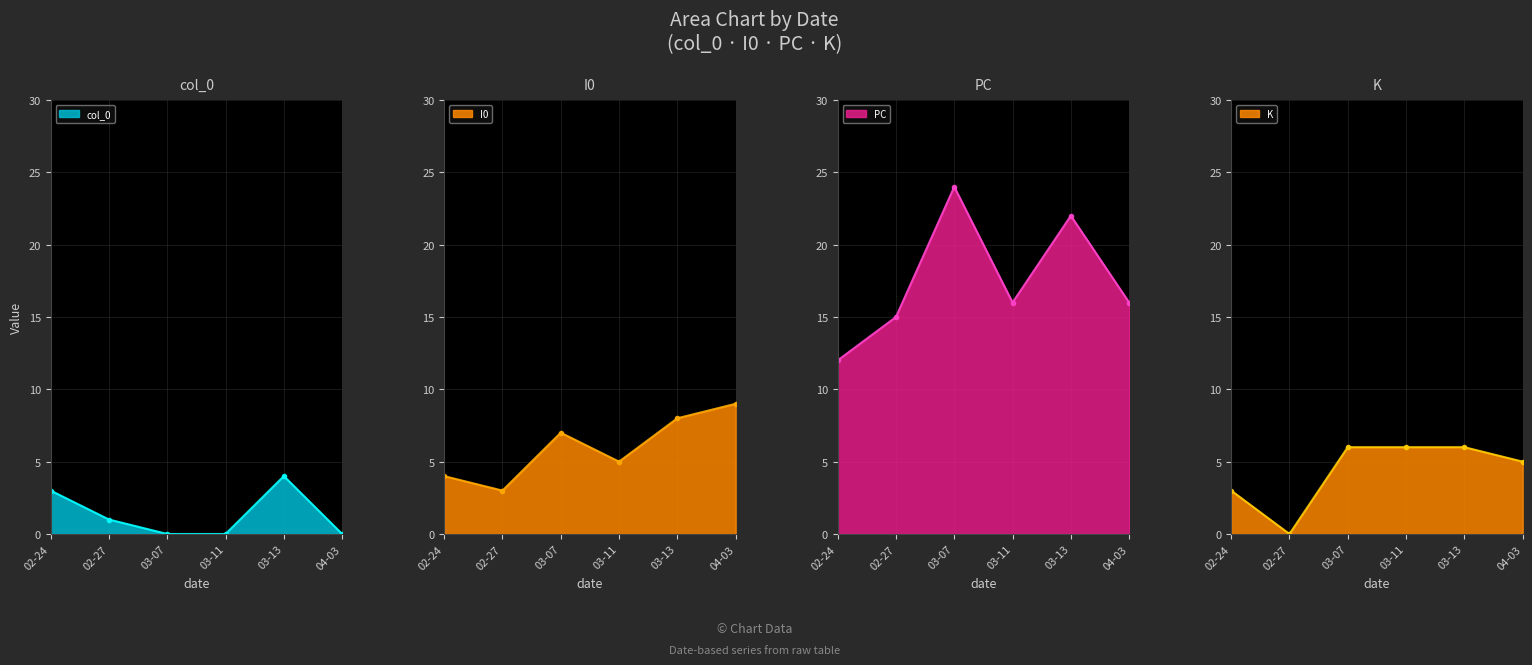

True or false: PC has a value of 24 at 03-07.

True